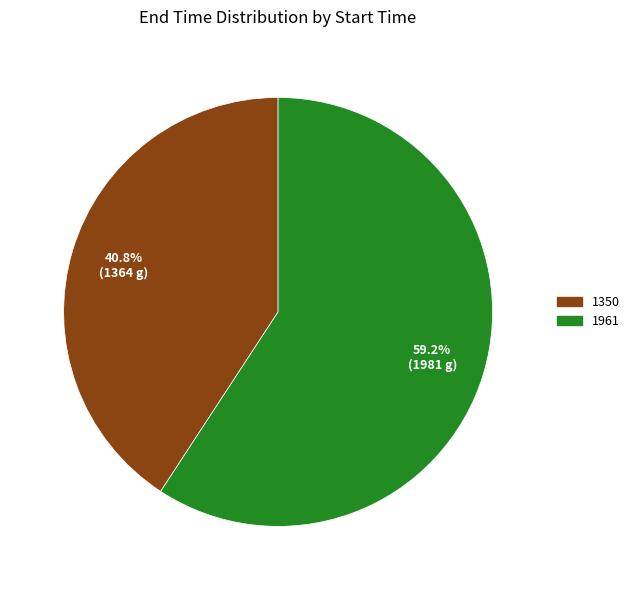

Is the sum of 1350 and 1961 greater than half?

Yes